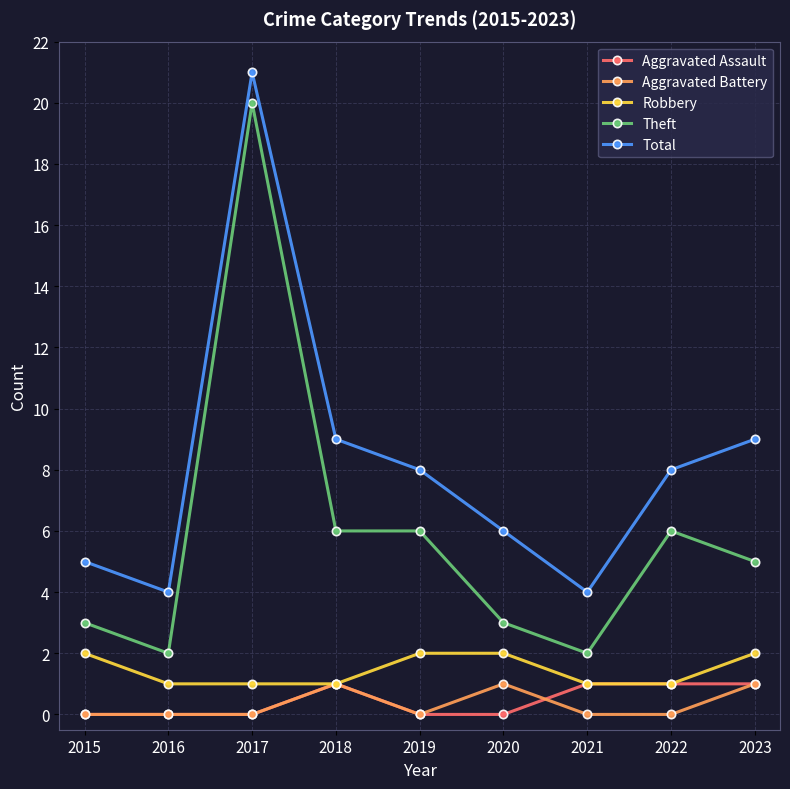

At which category is the sum across all series the highest?

2017